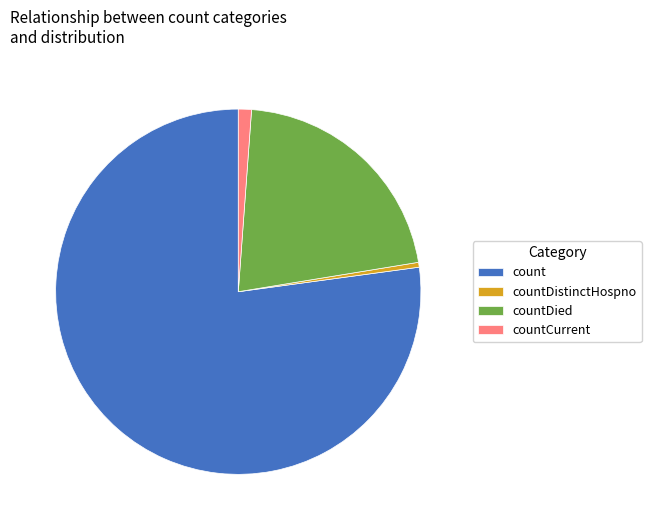

Do count and countDistinctHospno together represent more than half of the pie?

Yes